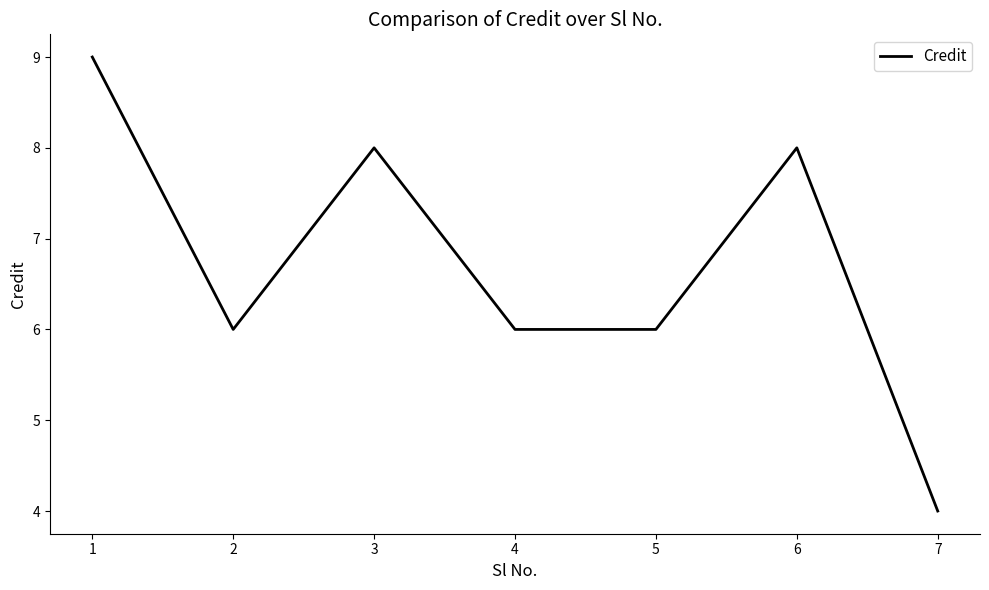

At which category does the data reach its first local valley?

2